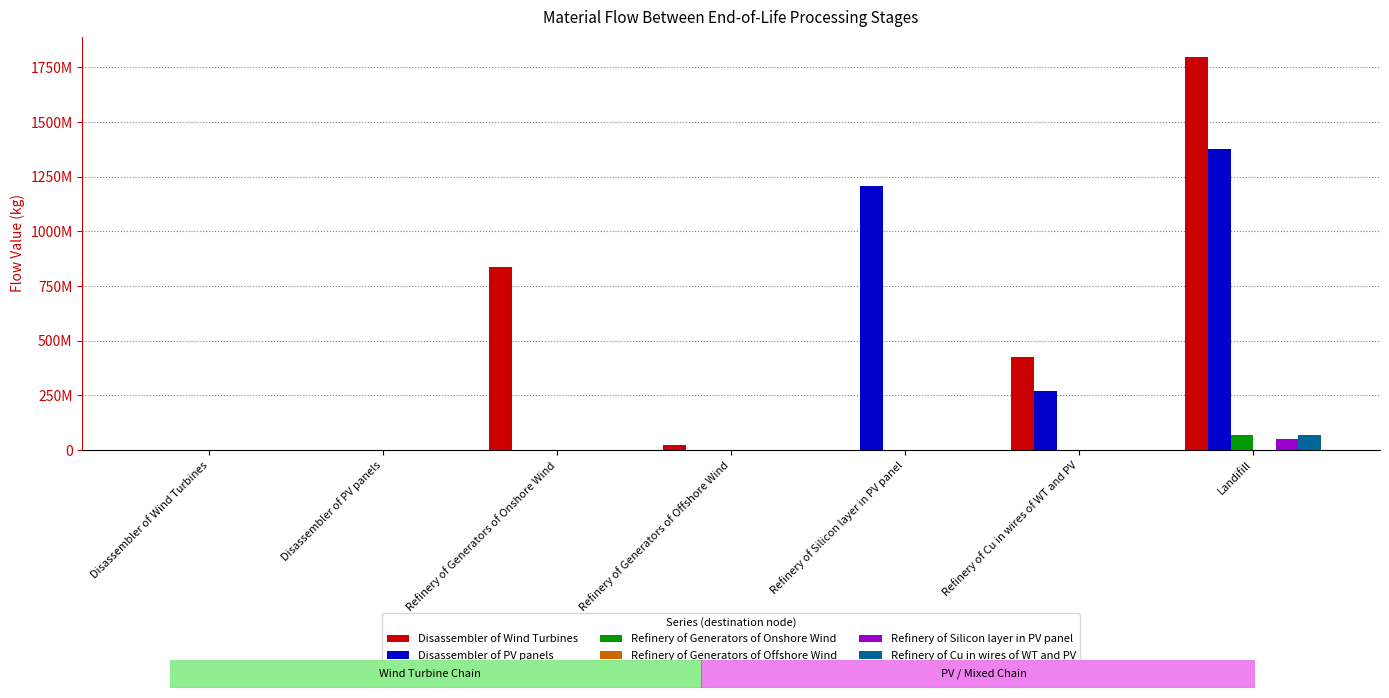

At how many categories does at least one series exceed 1434864505?

1